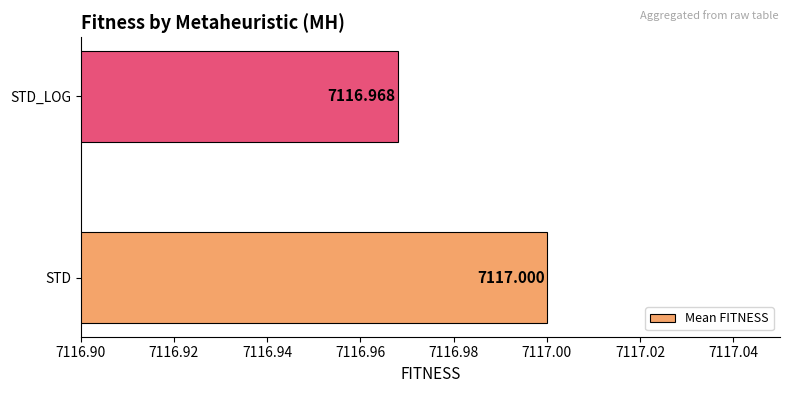

At which category does the chart reach its minimum across all series?

STD_LOG